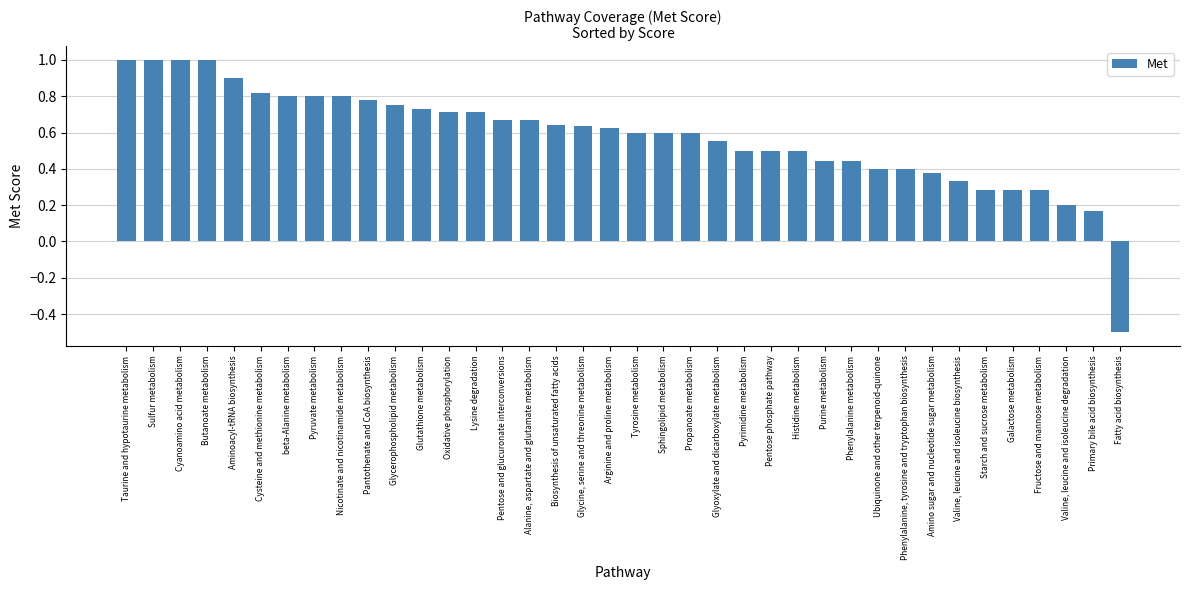

What is the sum of all values?

22.0